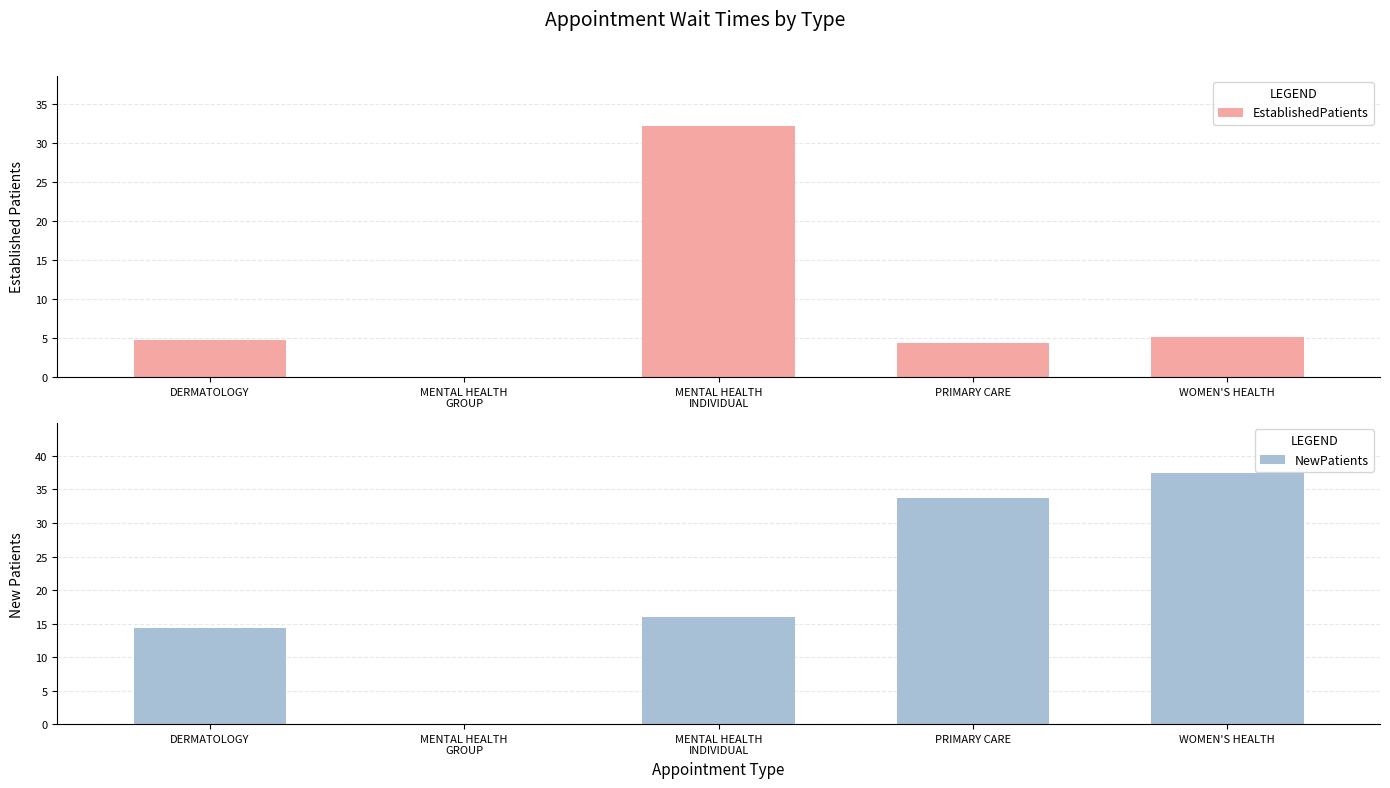

How many bars are there in total?

10